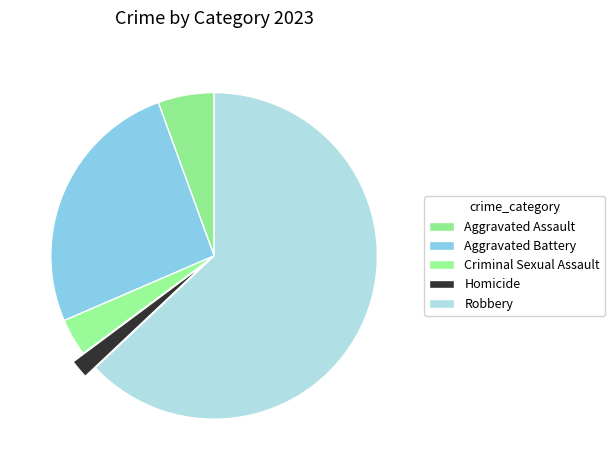

What is the change in value from Aggravated Assault to Robbery?

+31